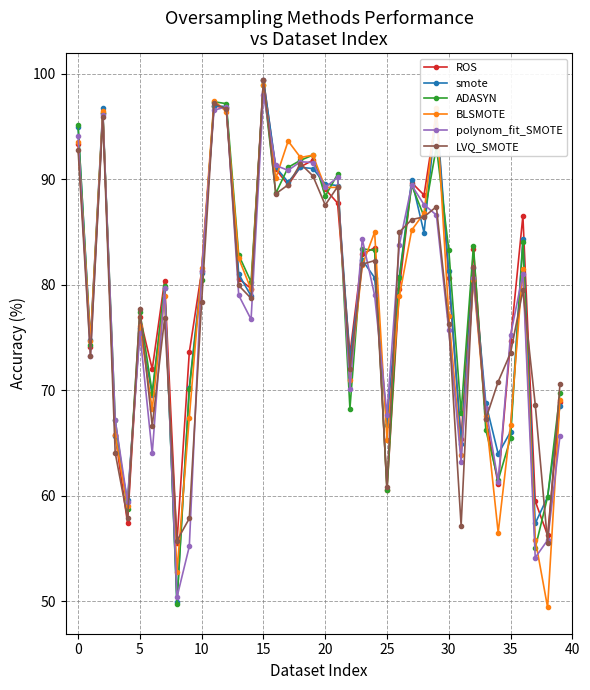

How many series are shown in this chart?

6